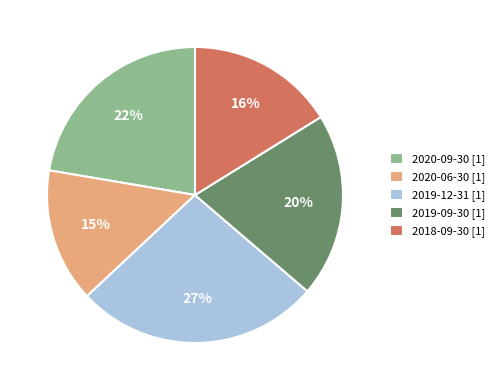

Is there a majority slice in this chart?

No